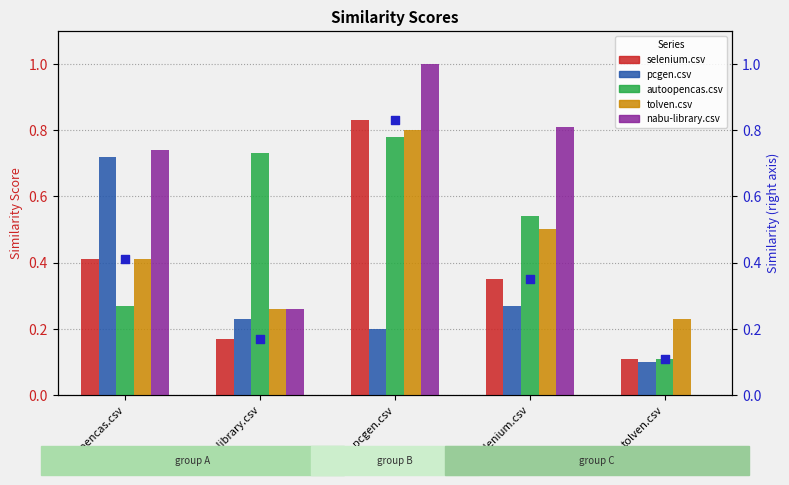

What is the total value across all series at autoopencas.csv?

3.0